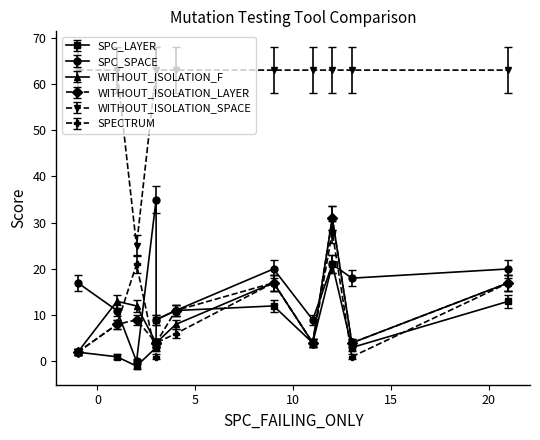

How many distinct data groups are displayed?

6